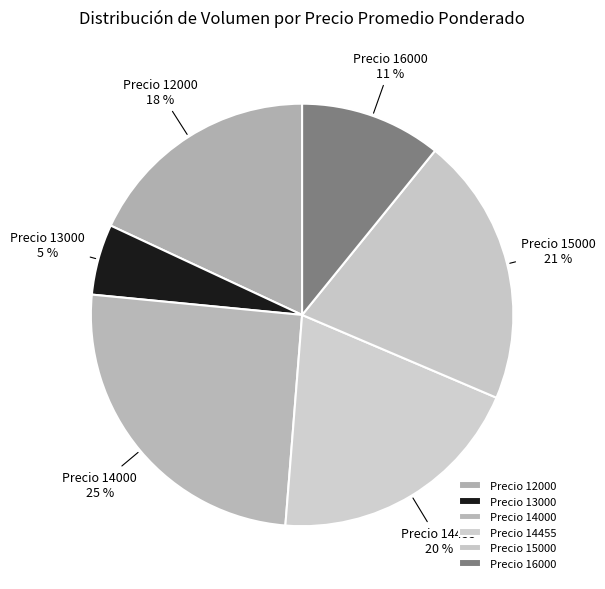

Count the number of slices in the pie.

6